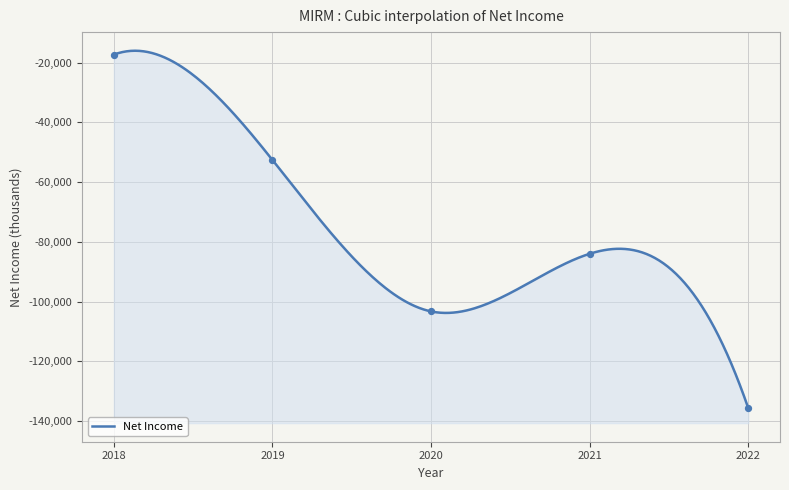

What is the change in value from 2018 to 2022?

-118400